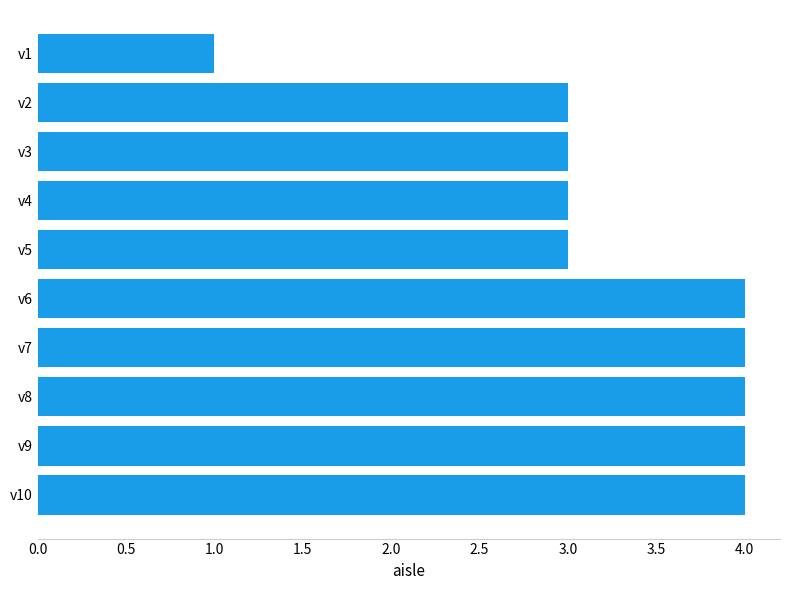

Are the bars grouped side by side (vs. stacked)?

No